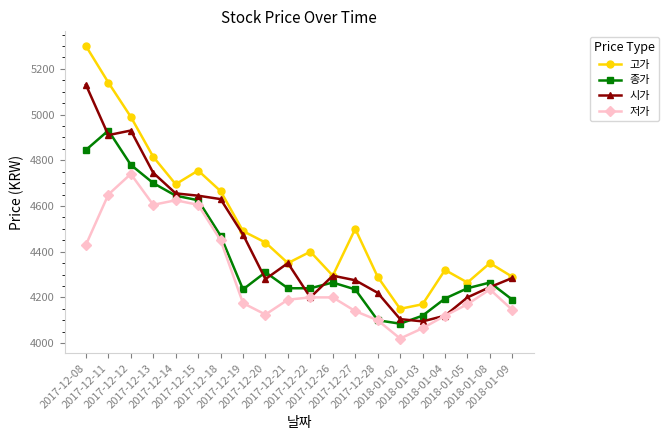

List the series in order of their overall mean, lowest first.

저가, 종가, 시가, 고가